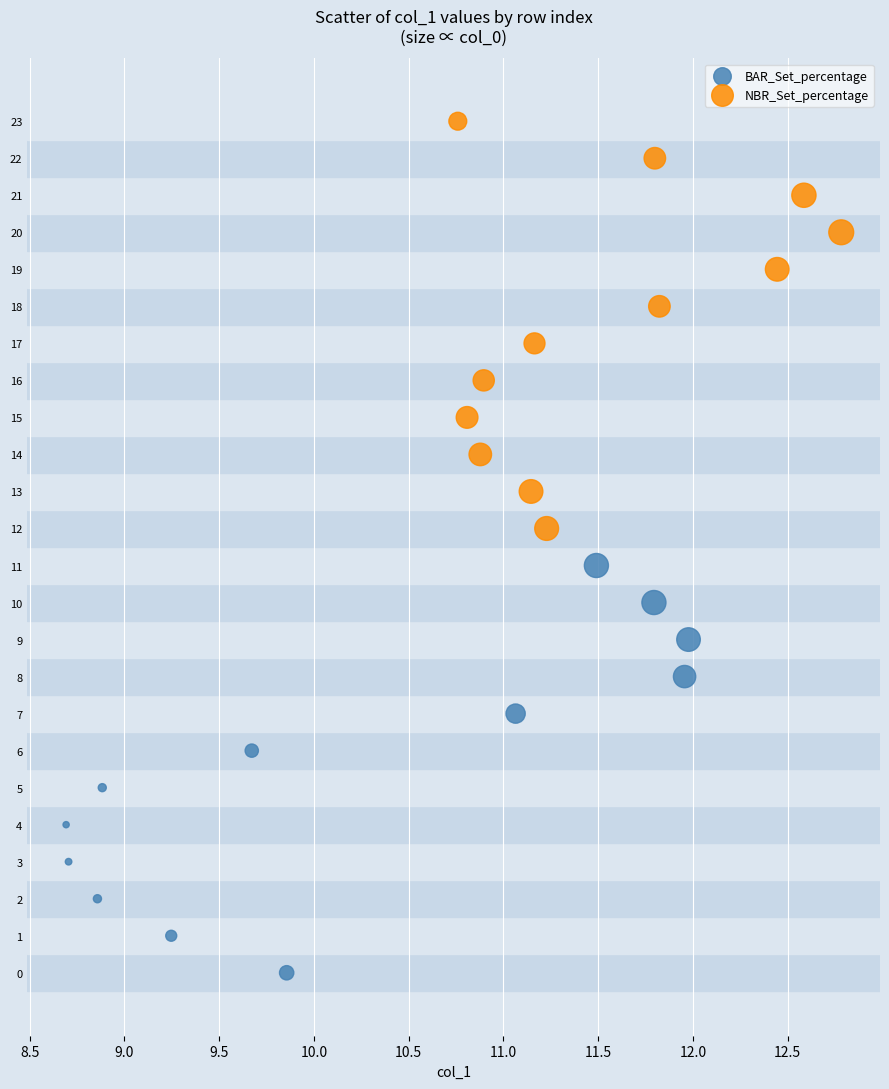

Which series contains the lowest Y value?

BAR_Set_percentage